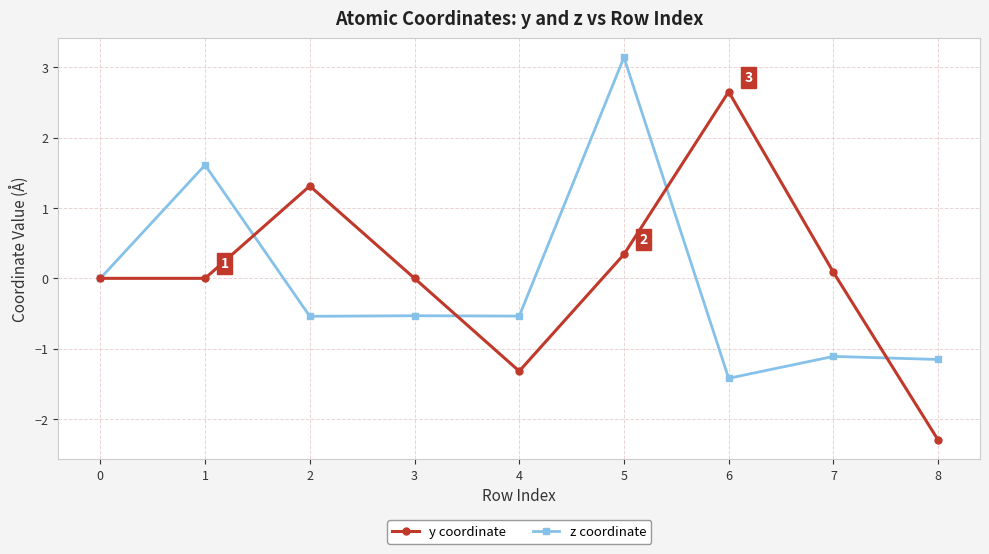

How many interior local peaks does the y coordinate series have?

2